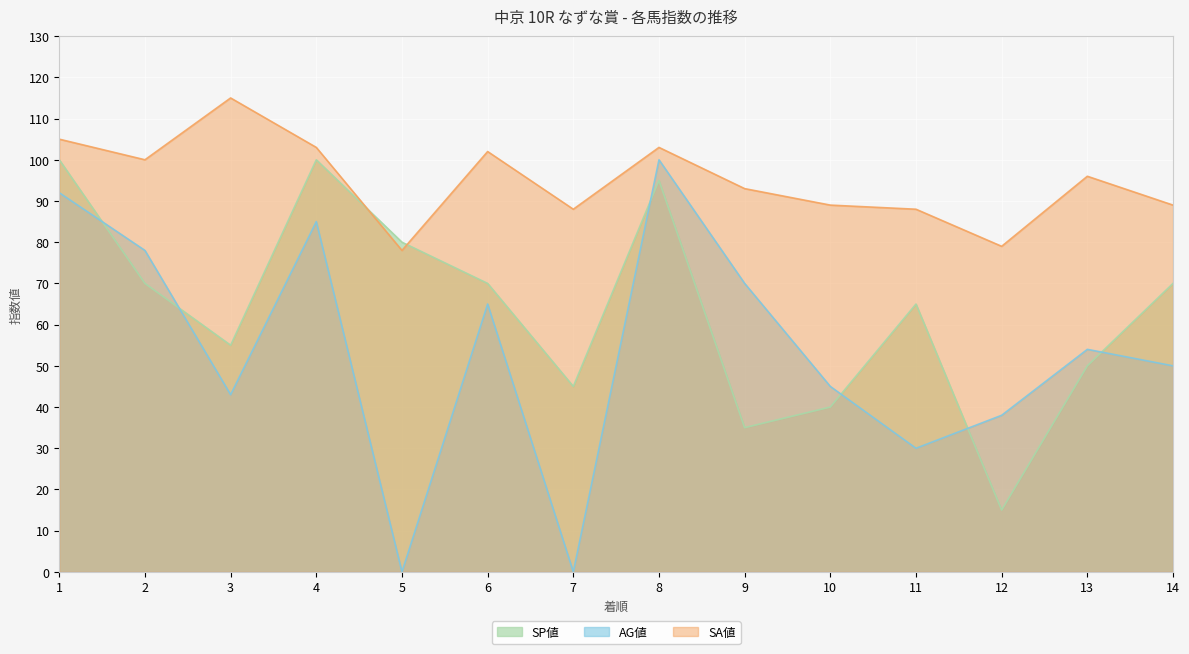

What is the total value across all series at 9?

198